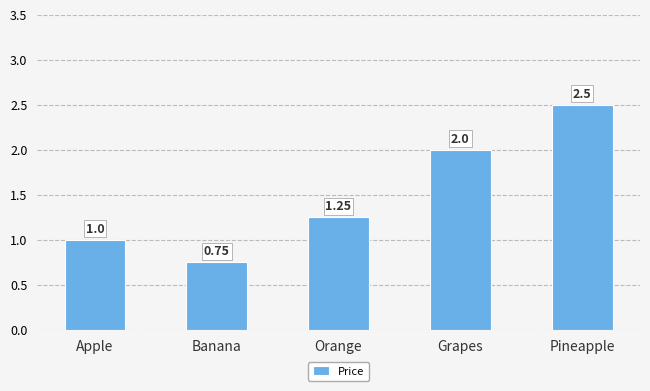

Rank the categories by value from lowest to highest.

Banana, Apple, Orange, Grapes, Pineapple